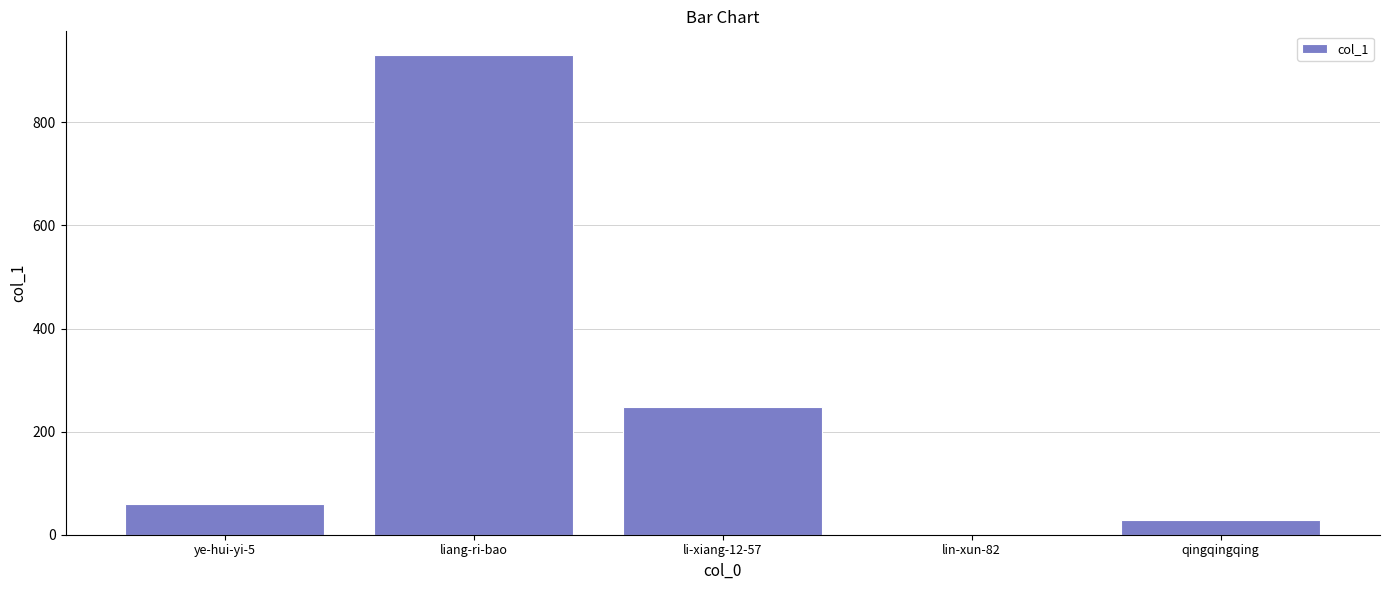

What is the change in value from ye-hui-yi-5 to liang-ri-bao?

+871